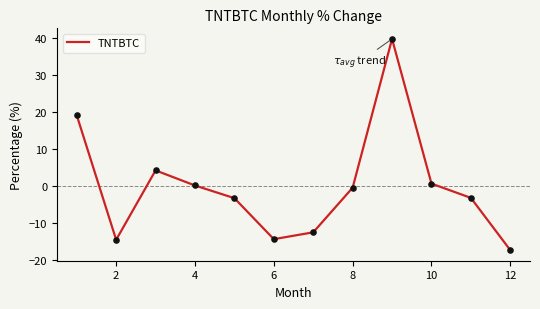

What is the smallest value displayed?

-17.2